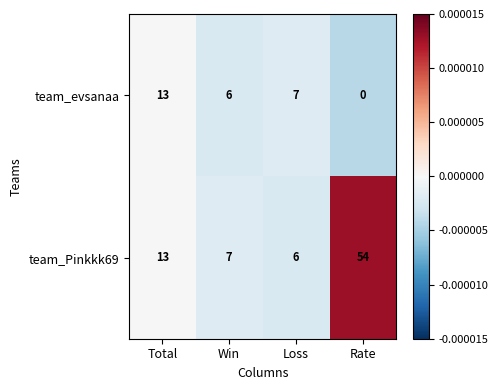

The value of team_Pinkkk69 at Win is 2. True or false?

False